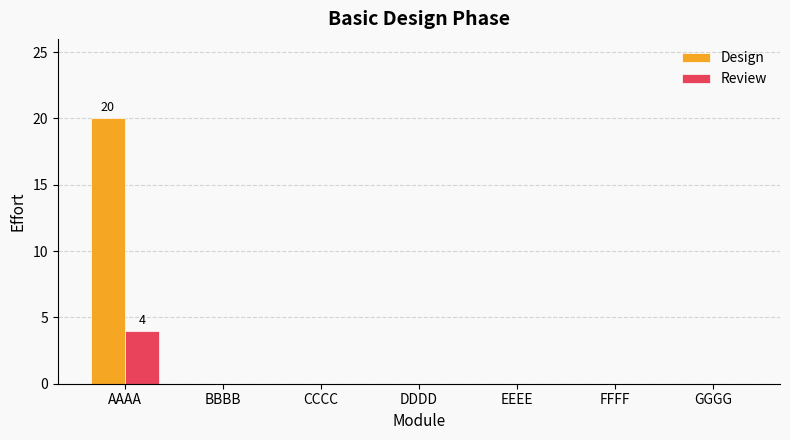

Which label corresponds to the largest value in the chart?

AAAA